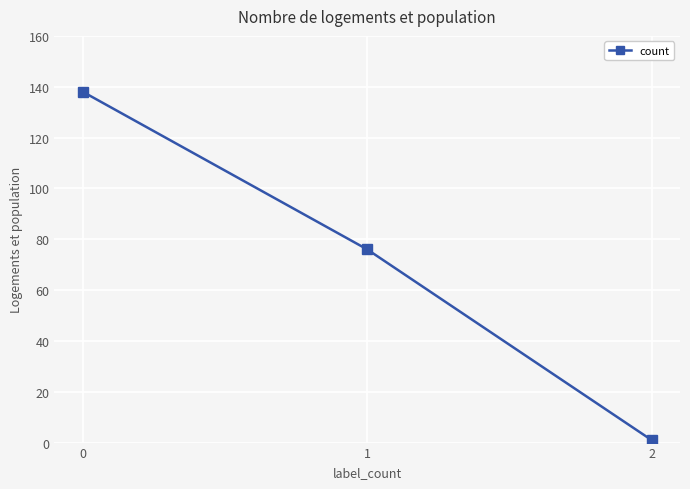

What is the greatest value displayed?

138